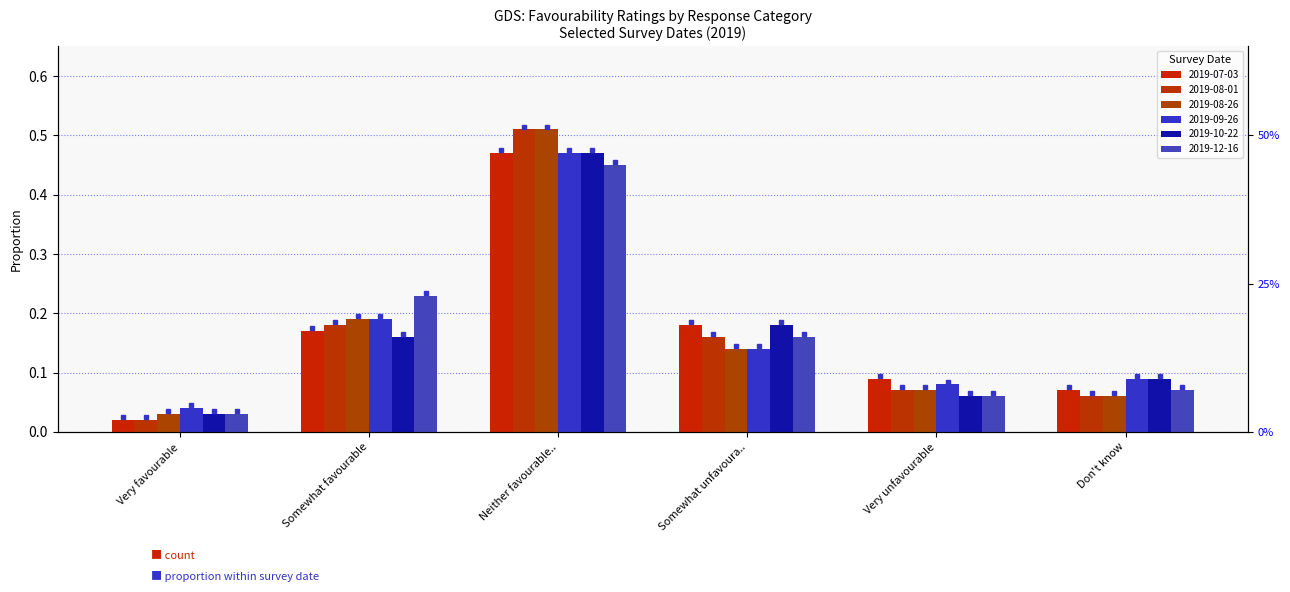

Reading left to right, extract all data points from this chart.

2019-07-03: 0.0	0.2	0.5	0.2	0.1	0.1
2019-08-01: 0.0	0.2	0.5	0.2	0.1	0.1
2019-08-26: 0.0	0.2	0.5	0.1	0.1	0.1
2019-09-26: 0.0	0.2	0.5	0.1	0.1	0.1
2019-10-22: 0.0	0.2	0.5	0.2	0.1	0.1
2019-12-16: 0.0	0.2	0.5	0.2	0.1	0.1